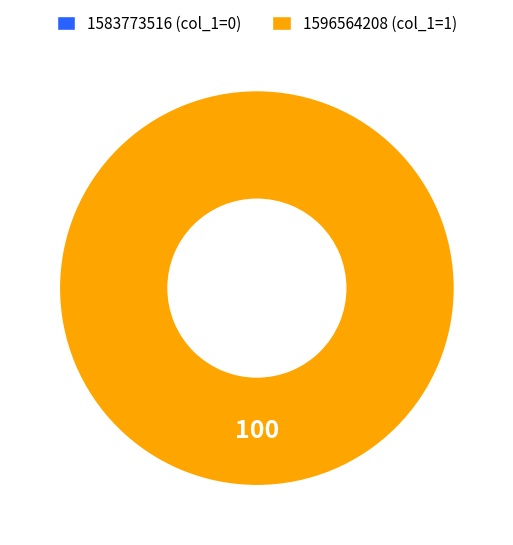

The 1596564208 slice represents 86% of the pie. True or false?

False